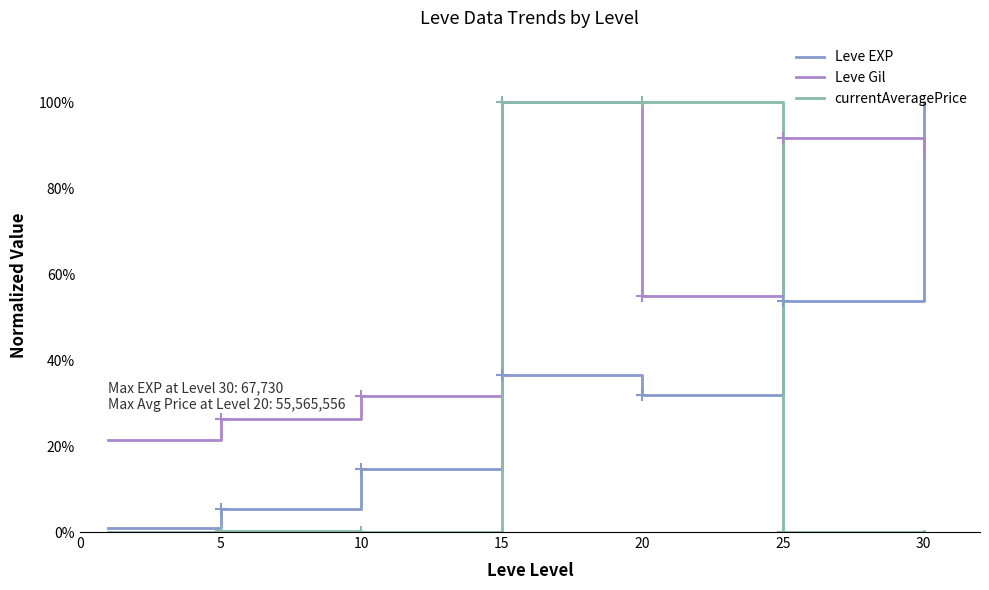

List the series in order of their peak value, lowest first.

Leve EXP, Leve Gil, currentAveragePrice